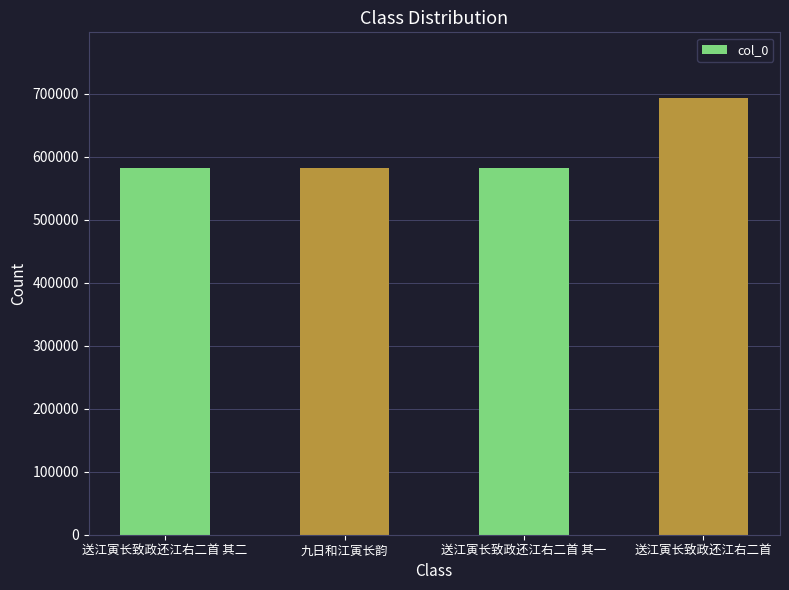

Between 送江寅长致政还江右二首 and 送江寅长致政还江右二首 其二, which is larger?

送江寅长致政还江右二首